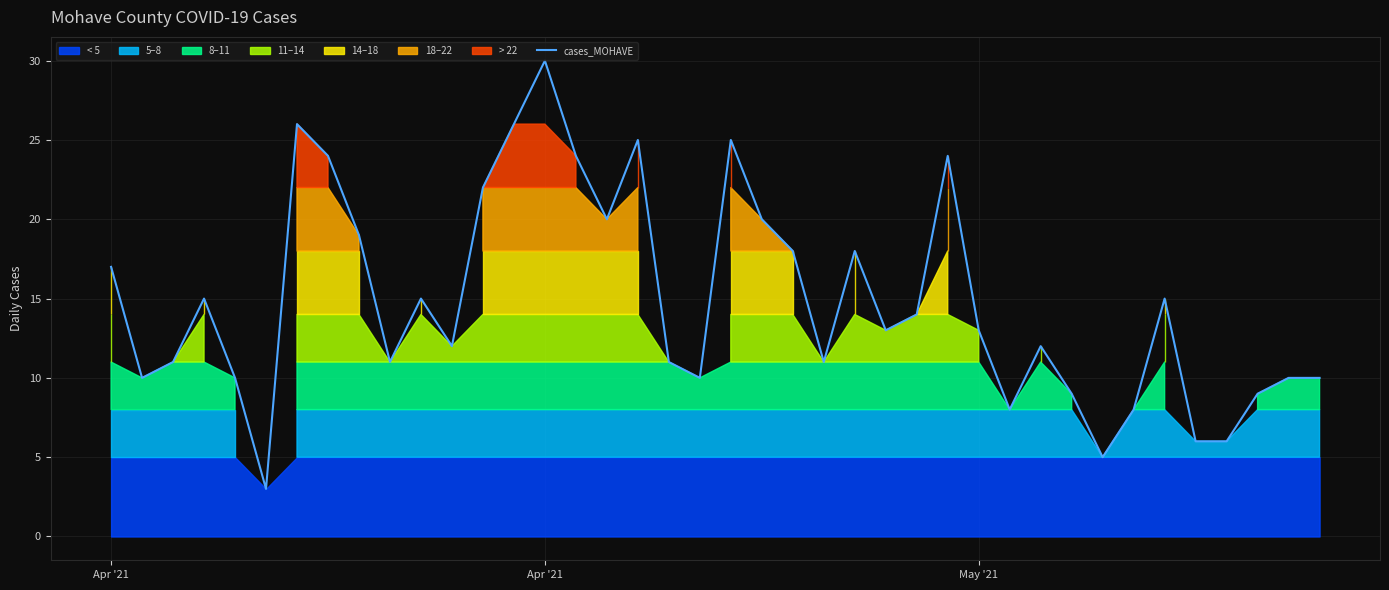

How many points are lower than both their immediate neighbors (excluding endpoints)?

10